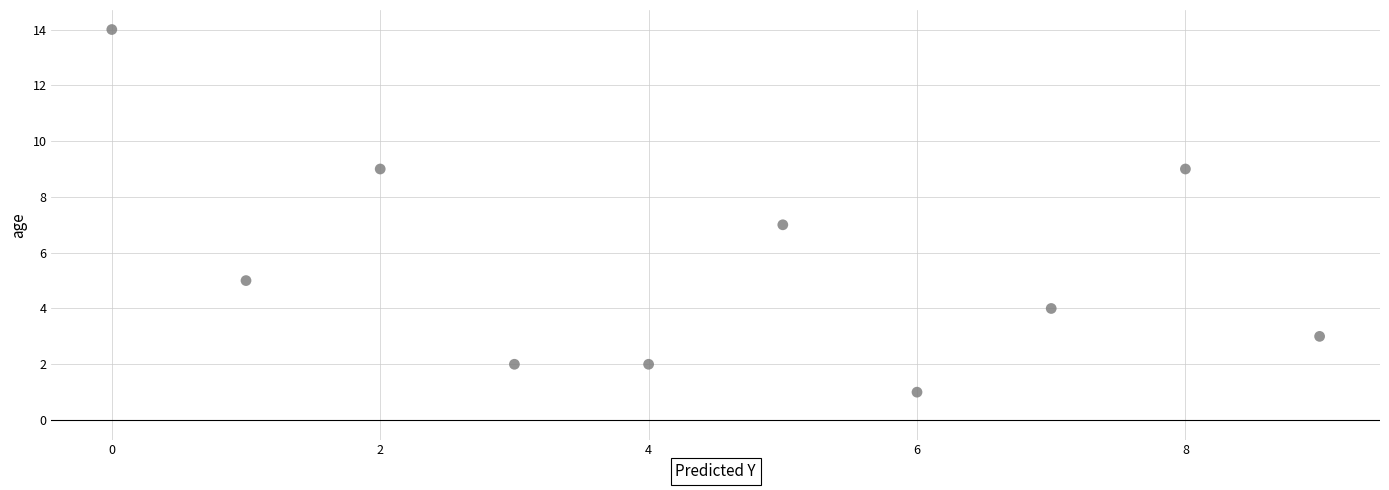

What is the range of Y values (max minus min)?

13